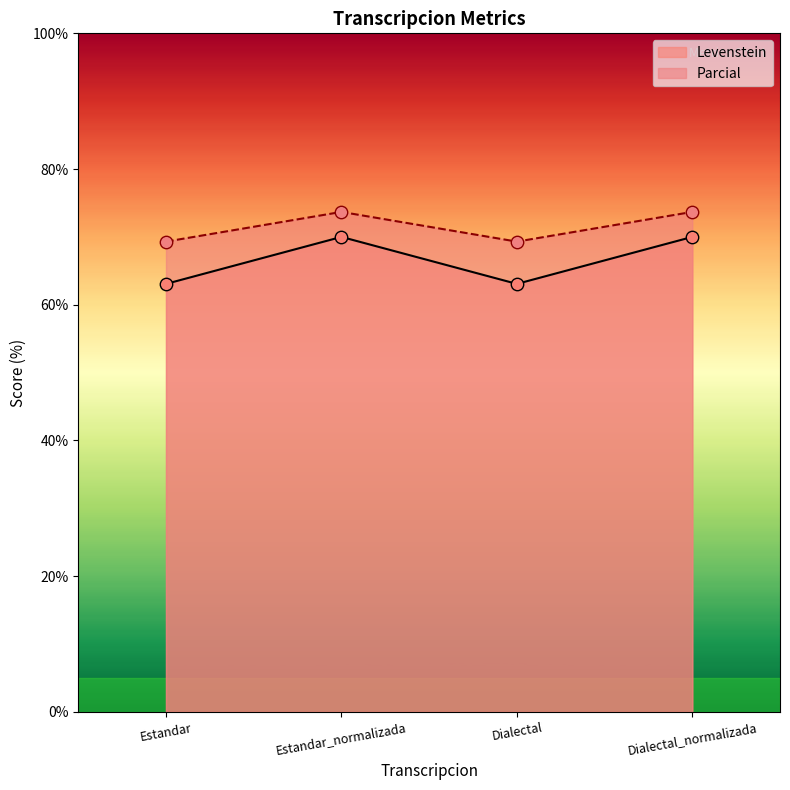

Is the value of Levenstein at Dialectal greater than the value of Parcial at Dialectal_normalizada?

No